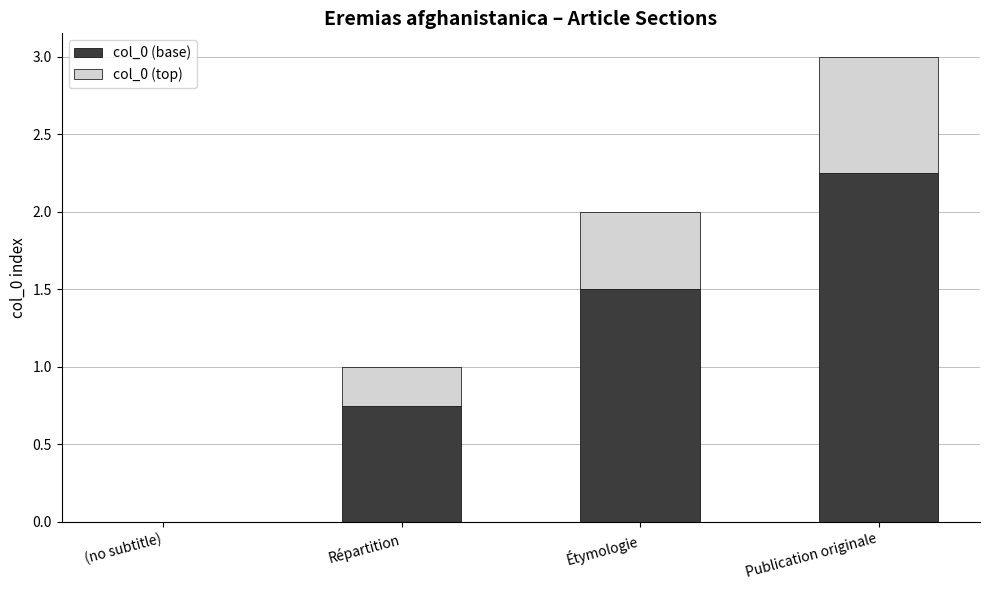

The value of col_0 (base) at (no subtitle) is 0.8. True or false?

False